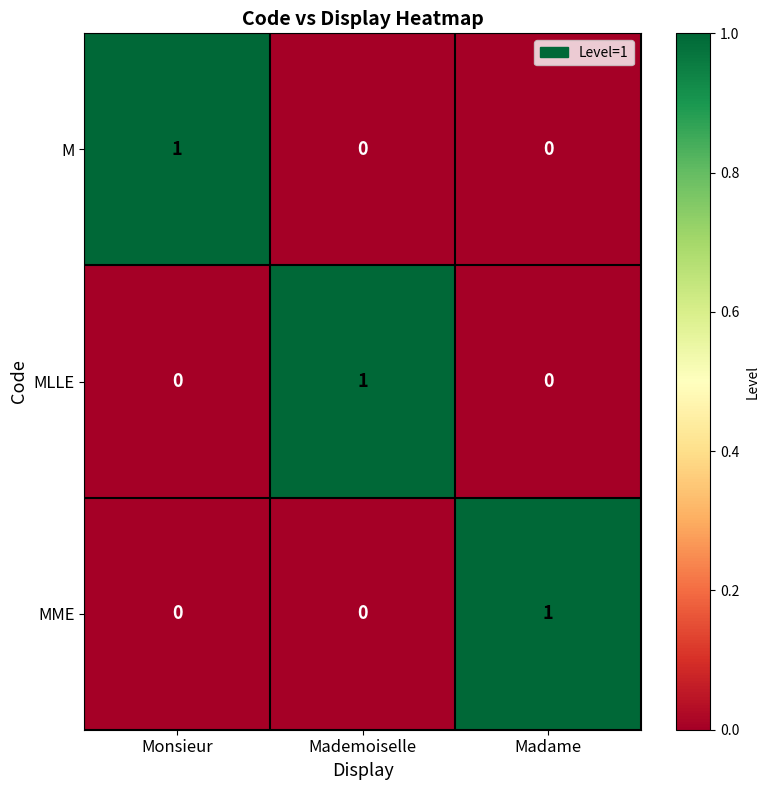

True or false: M has a value of 0 at Madame.

True